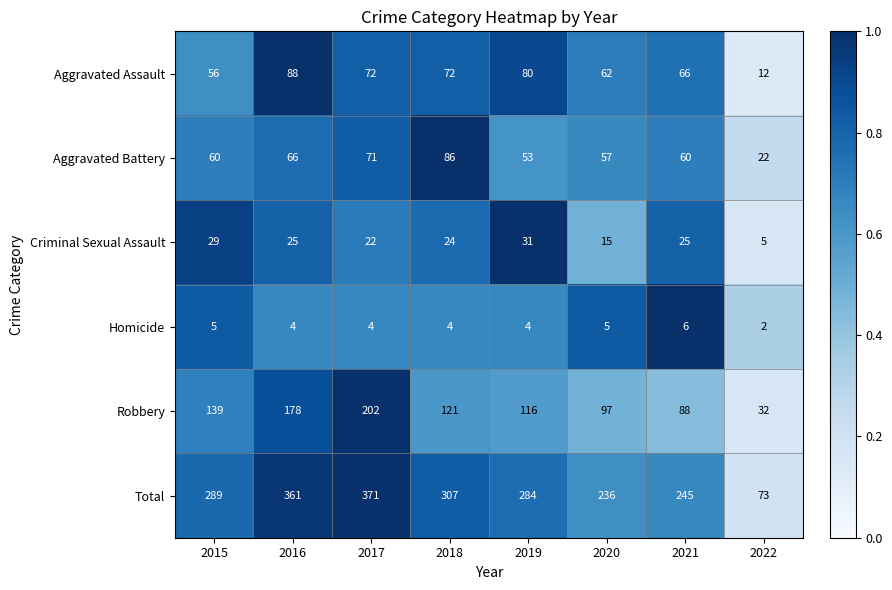

True or false: Total has a value of 580 at 2016.

False